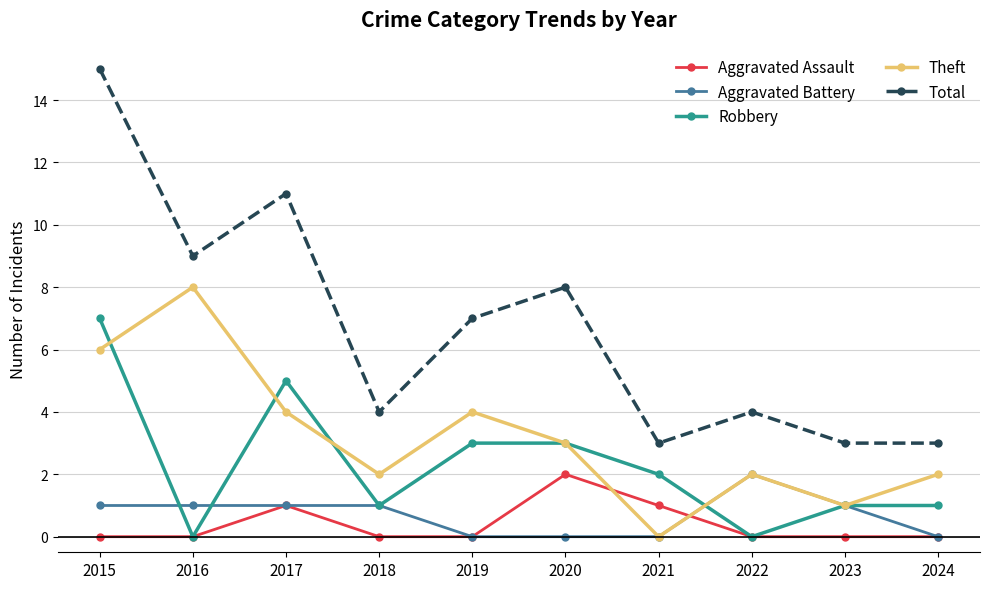

What is the difference between the highest and lowest values at 2015?

15